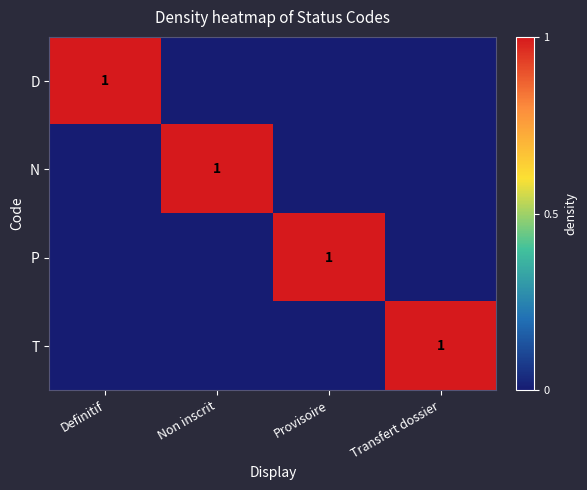

True or false: P has a value of 1 at Provisoire.

True